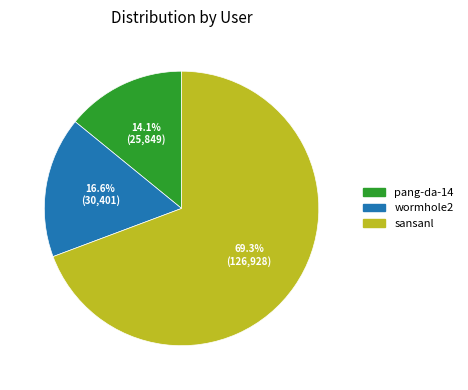

To the nearest percent, what is the average slice percentage?

33%